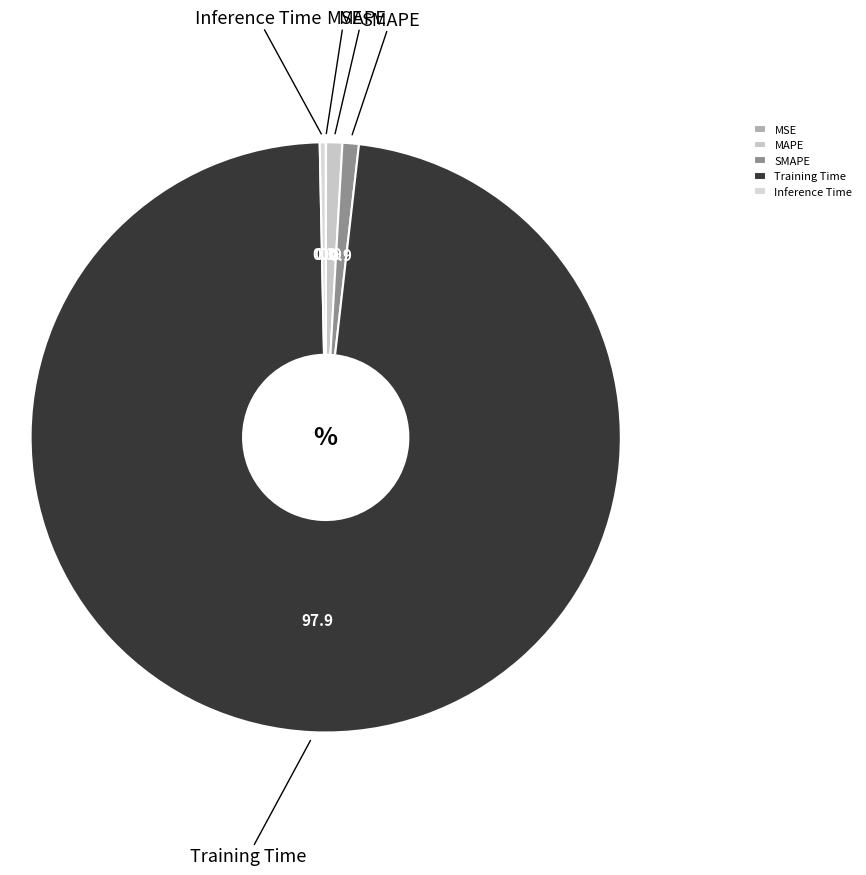

What is the largest slice in the pie chart?

Training Time